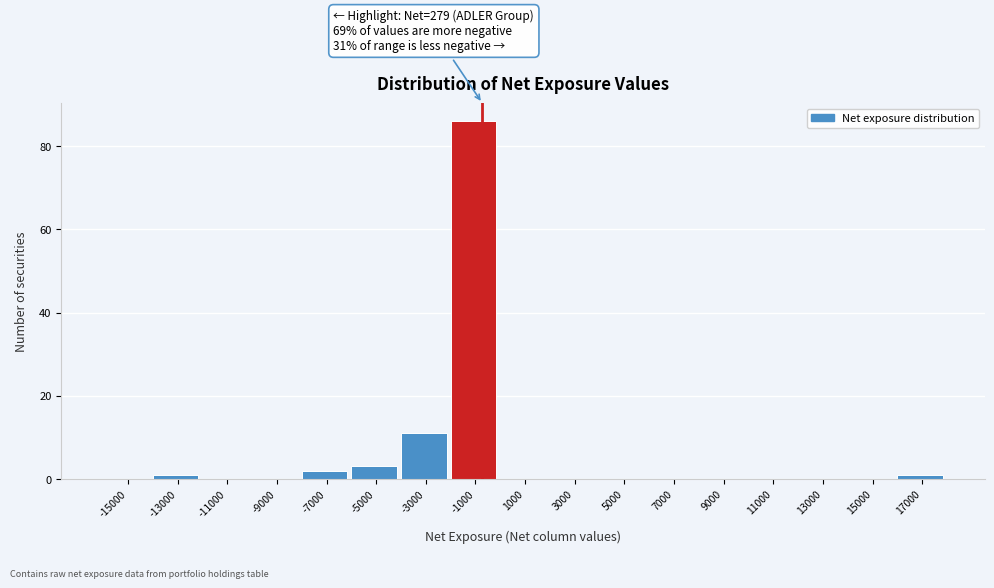

Reading left to right, what are all the values shown in this chart?

-15000=0	-13000=1	-11000=0	-9000=0	-7000=2	-5000=3	-3000=11	-1000=86	1000=0	3000=0	5000=0	7000=0	9000=0	11000=0	13000=0	15000=0	17000=1